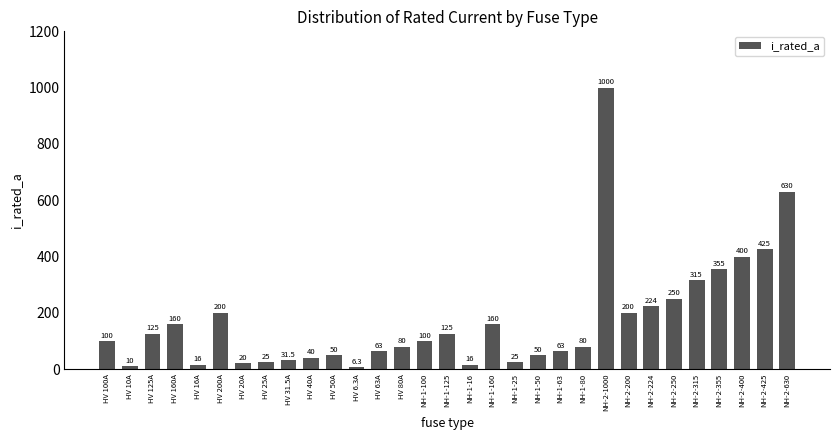

Is it true that the value at NH-1-160 is 160.0?

True